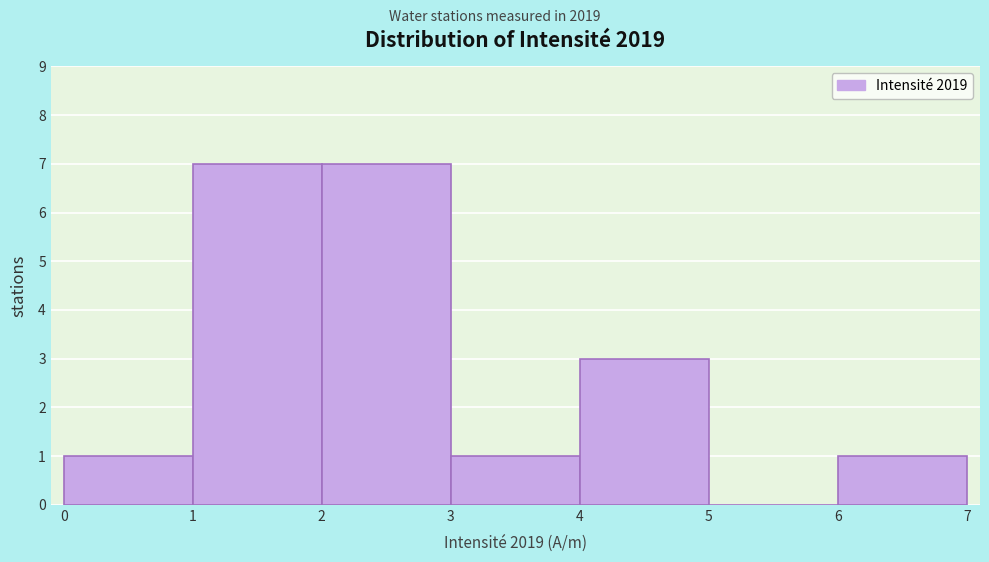

How tall is the bar that spans 1 to 2 on the x-axis? The values are not printed on the chart, so give them approximately, as read against the axis.

7